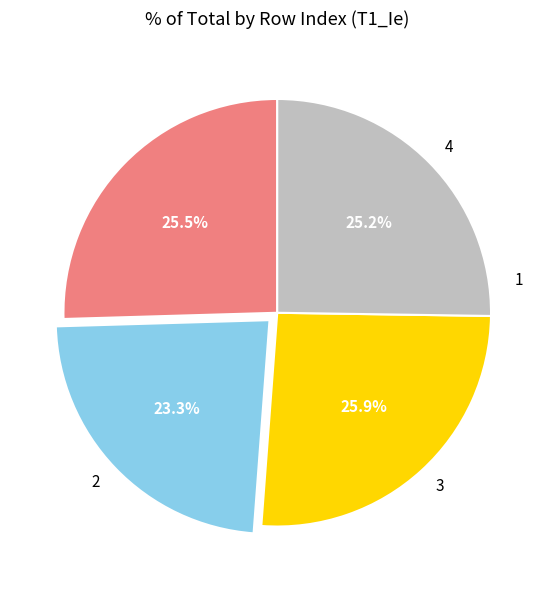

Does 3 account for over 50% of the chart?

No